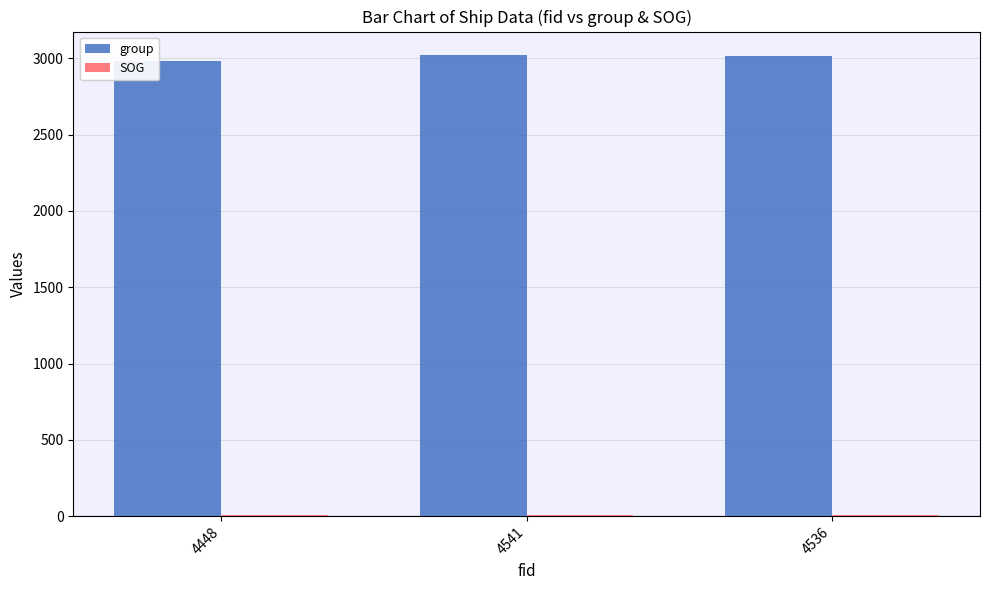

What is the sum of all group values?

9018.0